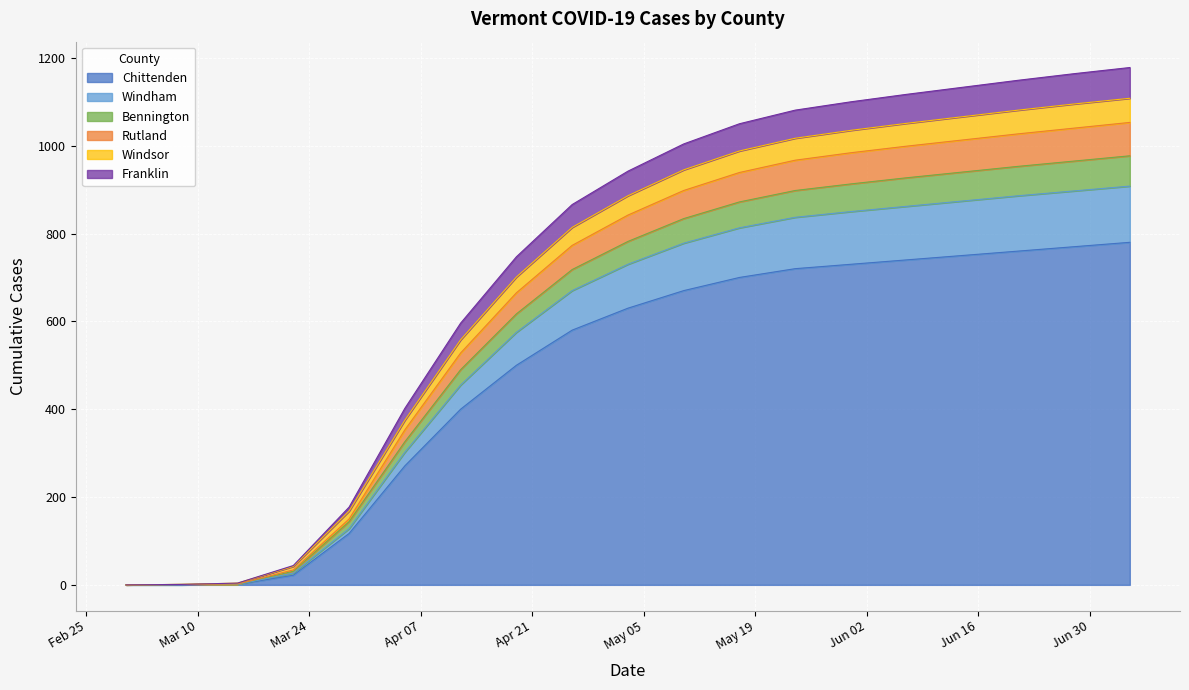

What is the highest value of the Chittenden series?

780